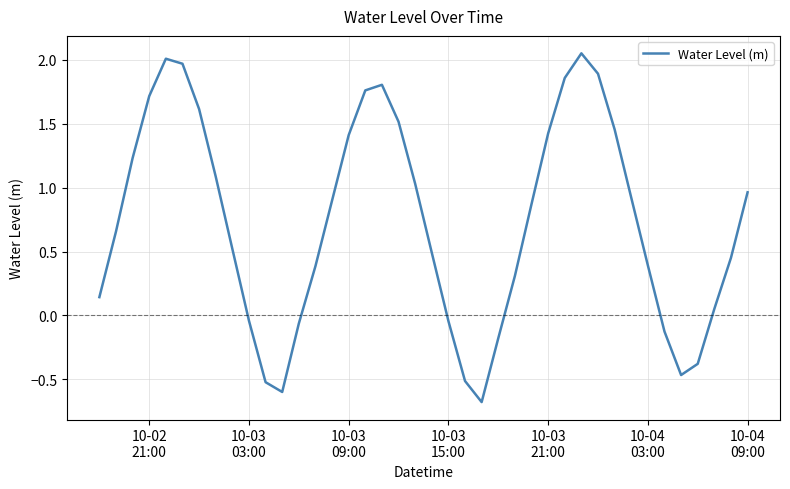

What is the minimum value shown in the chart?

-0.7